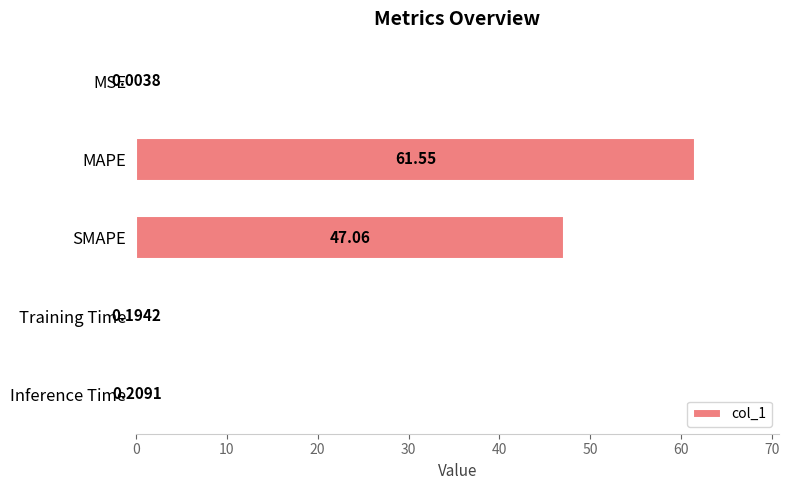

What is the change in value from MSE to MAPE?

+61.5